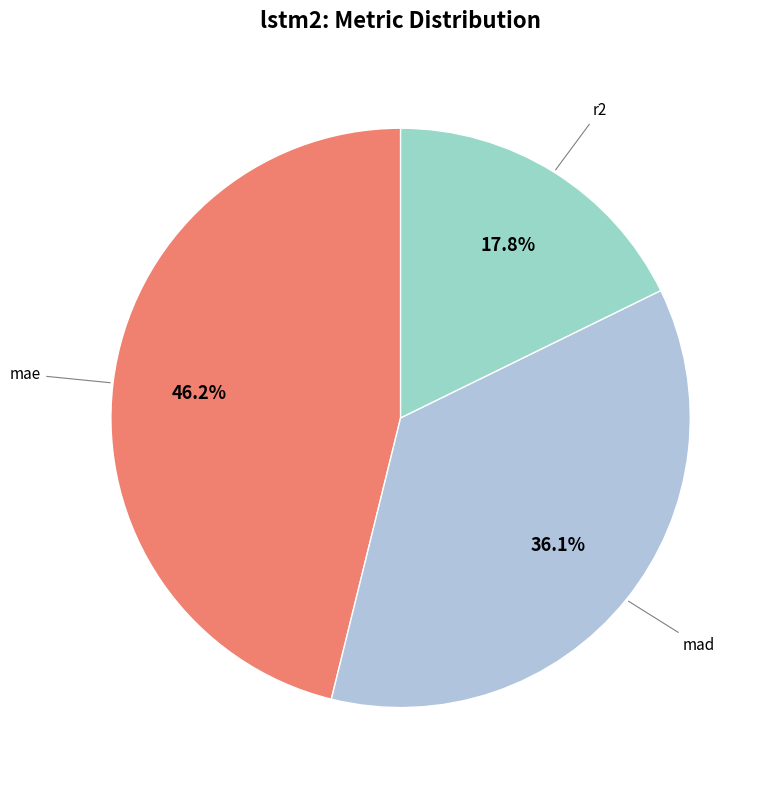

How many segments does this pie chart have?

3